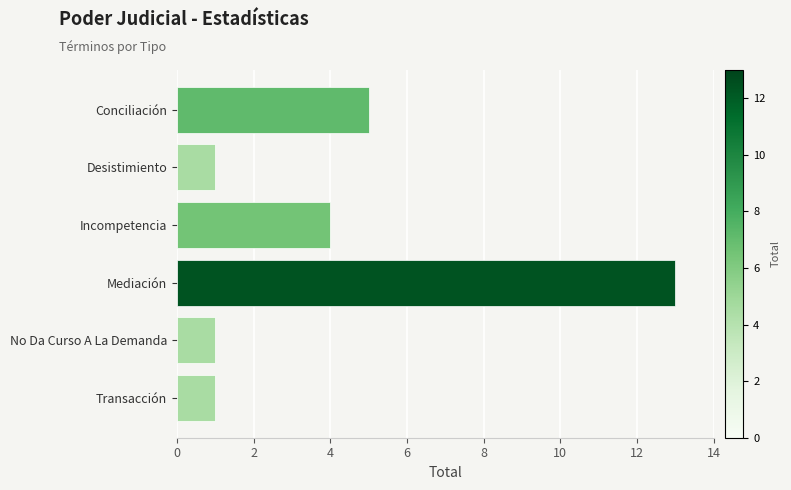

Does the chart contain any negative values?

No